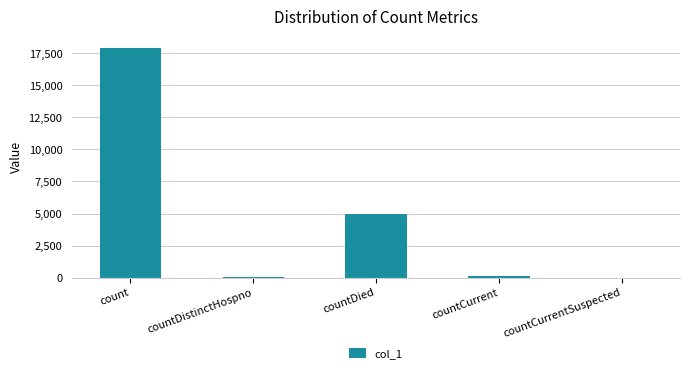

Where does the data first go above 156?

count